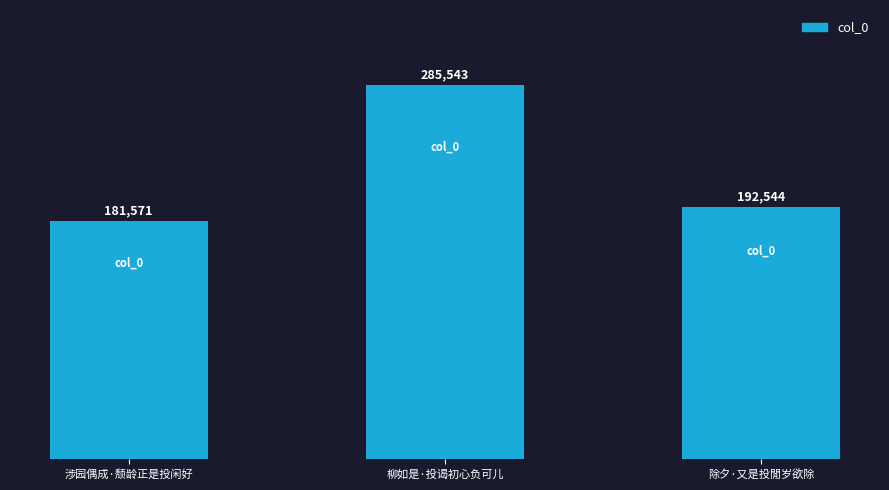

What is the greatest value displayed?

285543